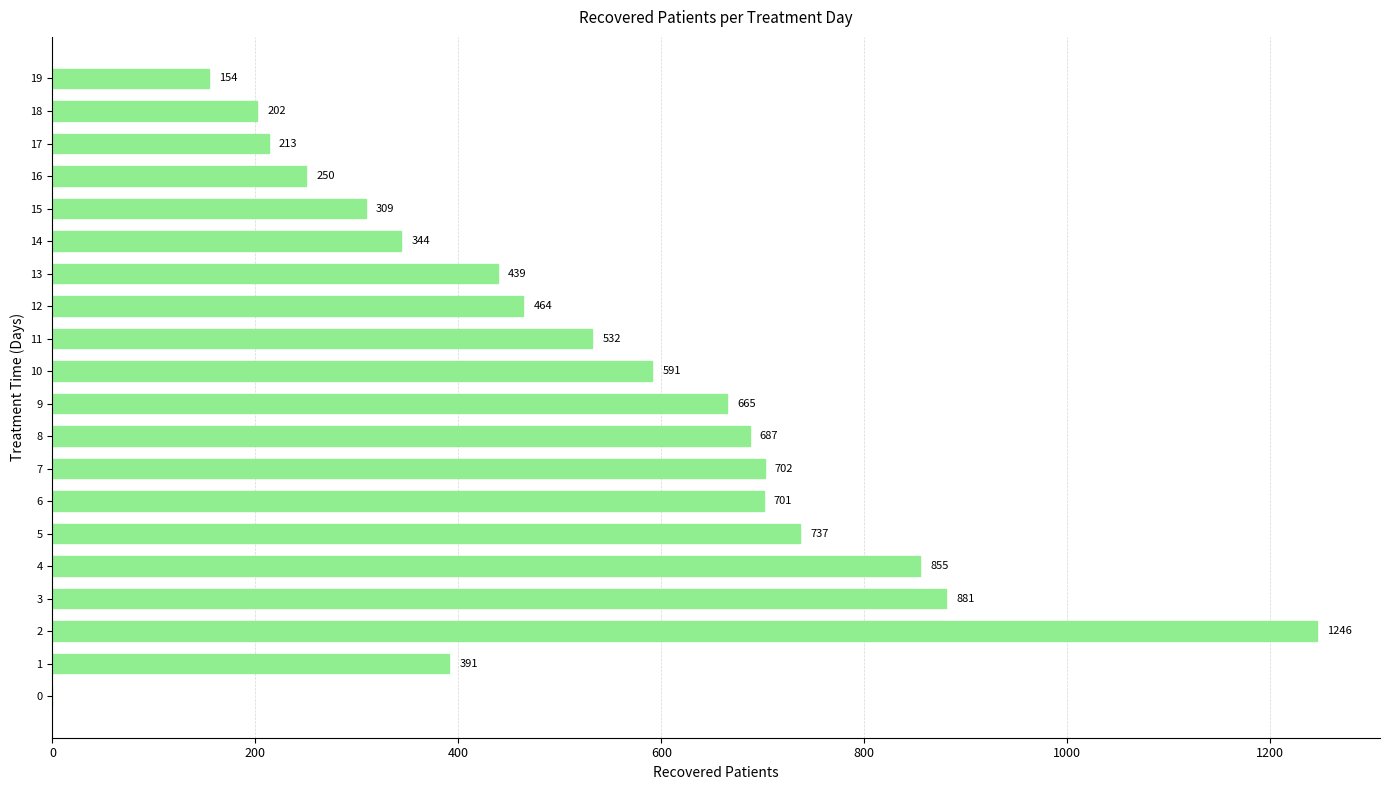

What is the approximate value at 8, to the nearest 50?

700